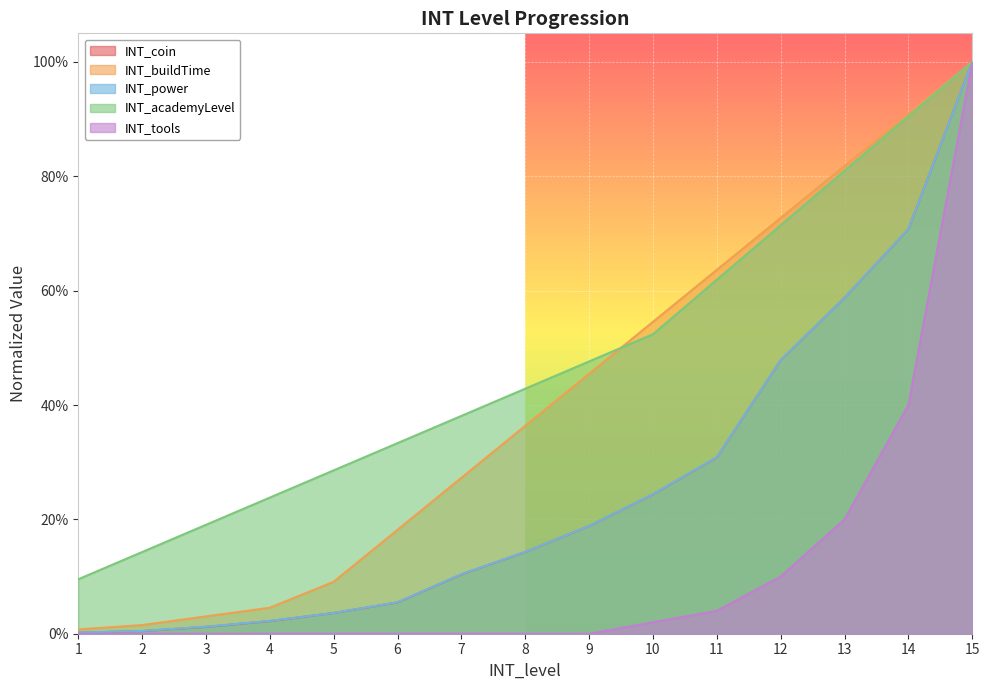

Which series changed the most between 9 and 10?

INT_buildTime